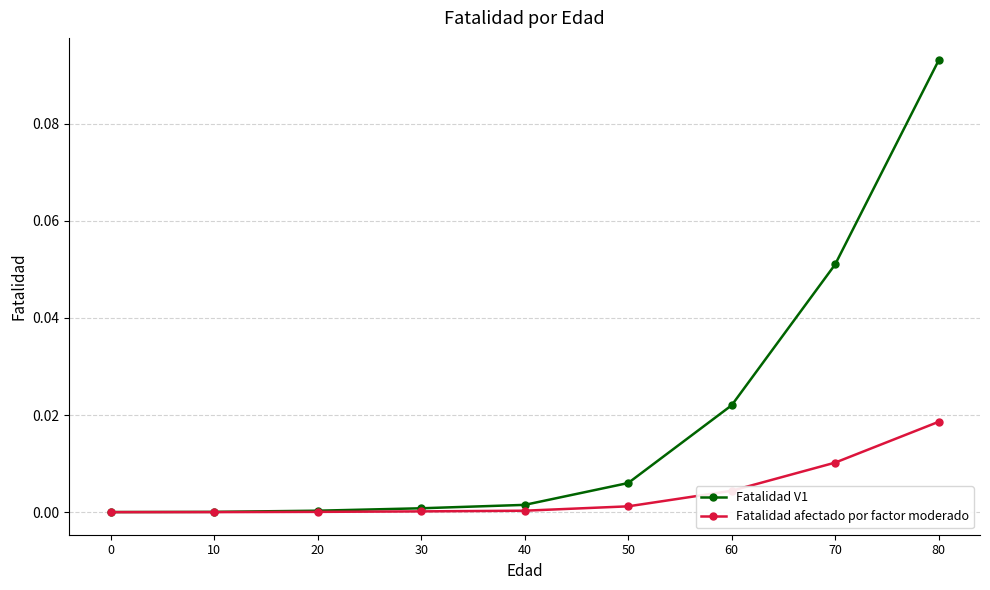

Does the chart have visible grid lines?

Yes